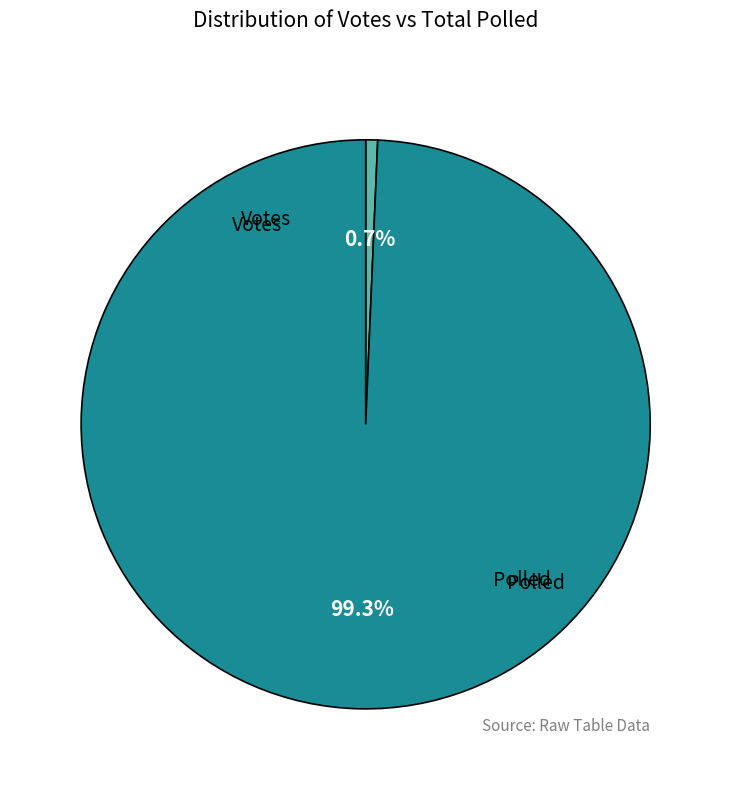

How many segments does this pie chart have?

2